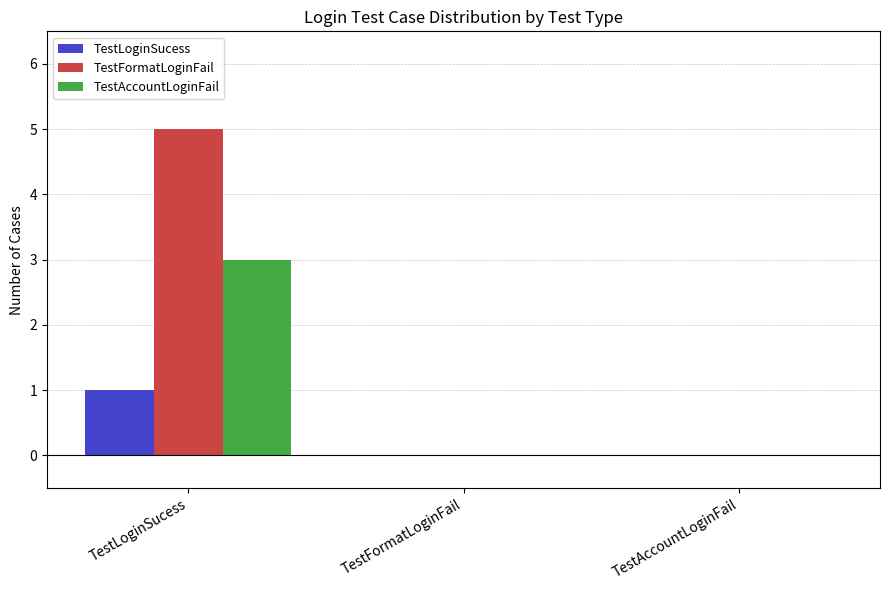

Which category has the highest value in the TestLoginSucess series?

TestLoginSucess